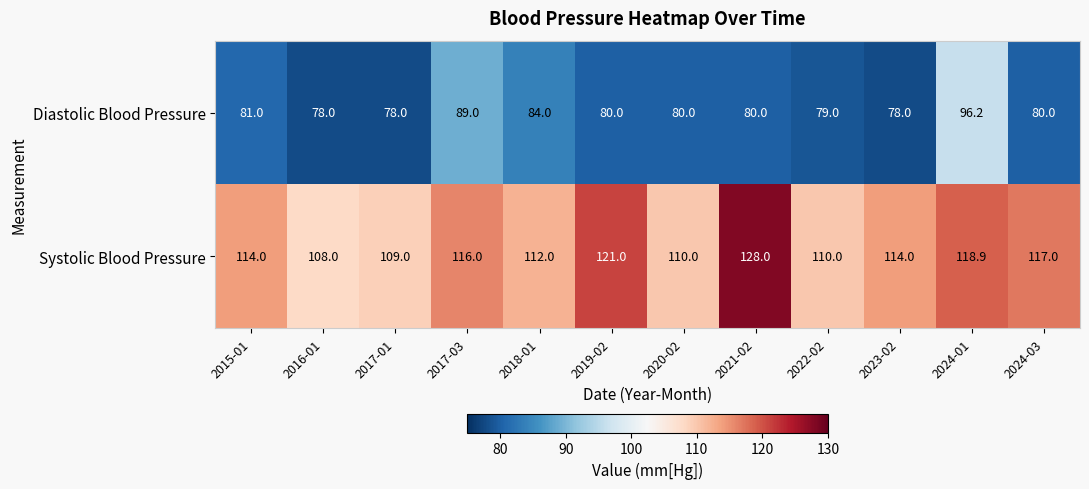

List the series in order of their overall mean, lowest first.

Diastolic Blood Pressure, Systolic Blood Pressure